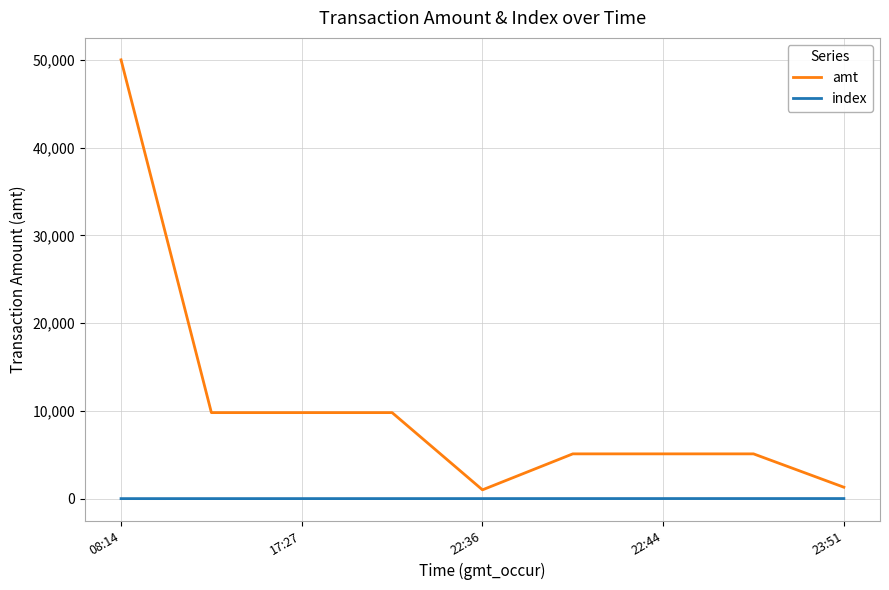

List the series in order of their overall mean, lowest first.

index, amt